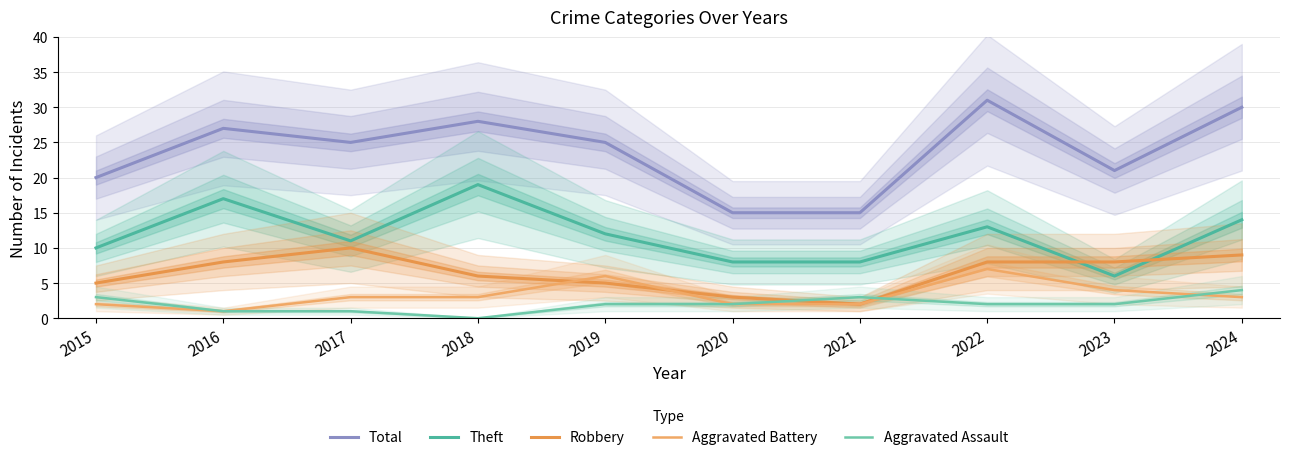

How many interior local peaks does the Aggravated Battery series have?

2